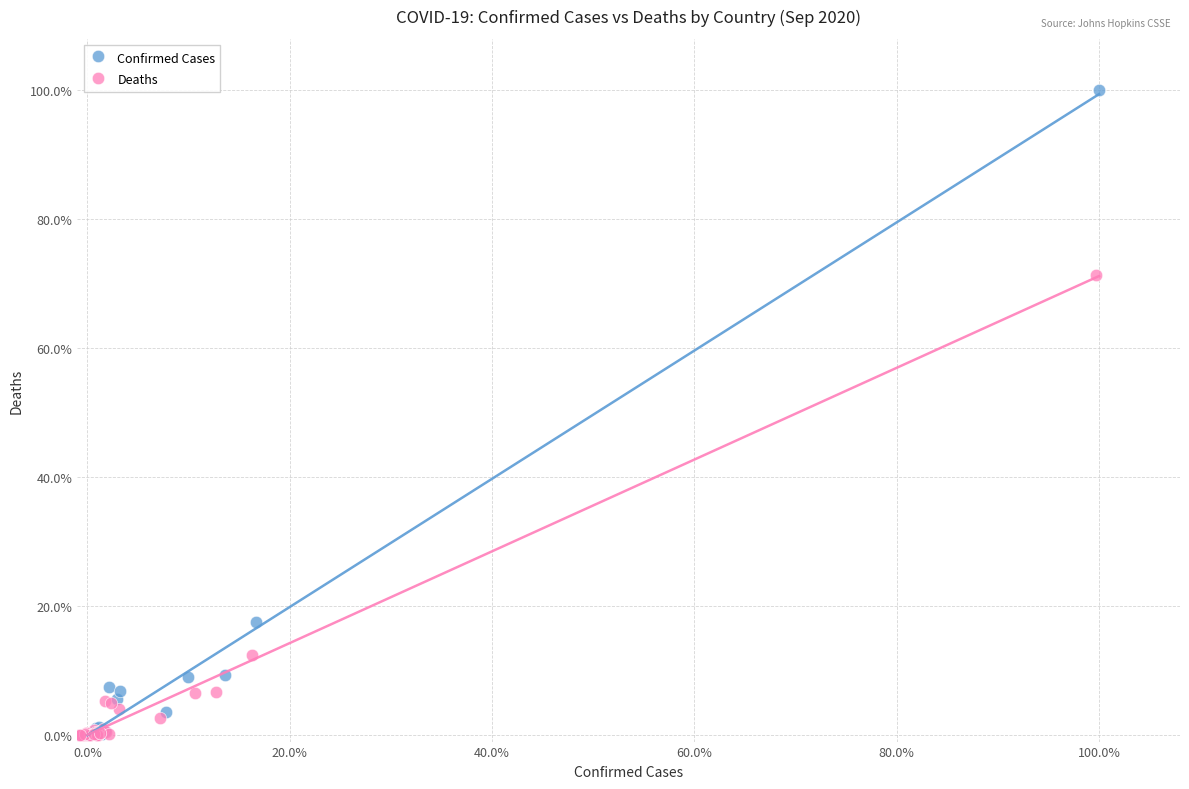

Which series has the widest spread of Y values?

Confirmed Cases